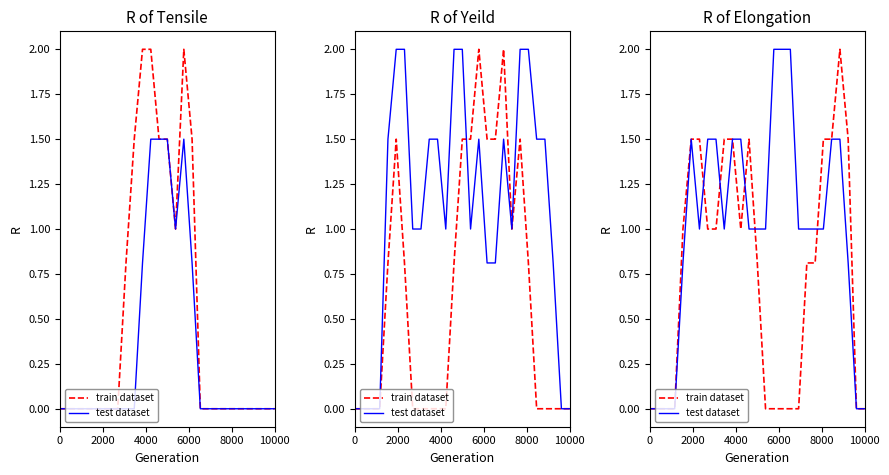

At how many categories does at least one series exceed 1?

15